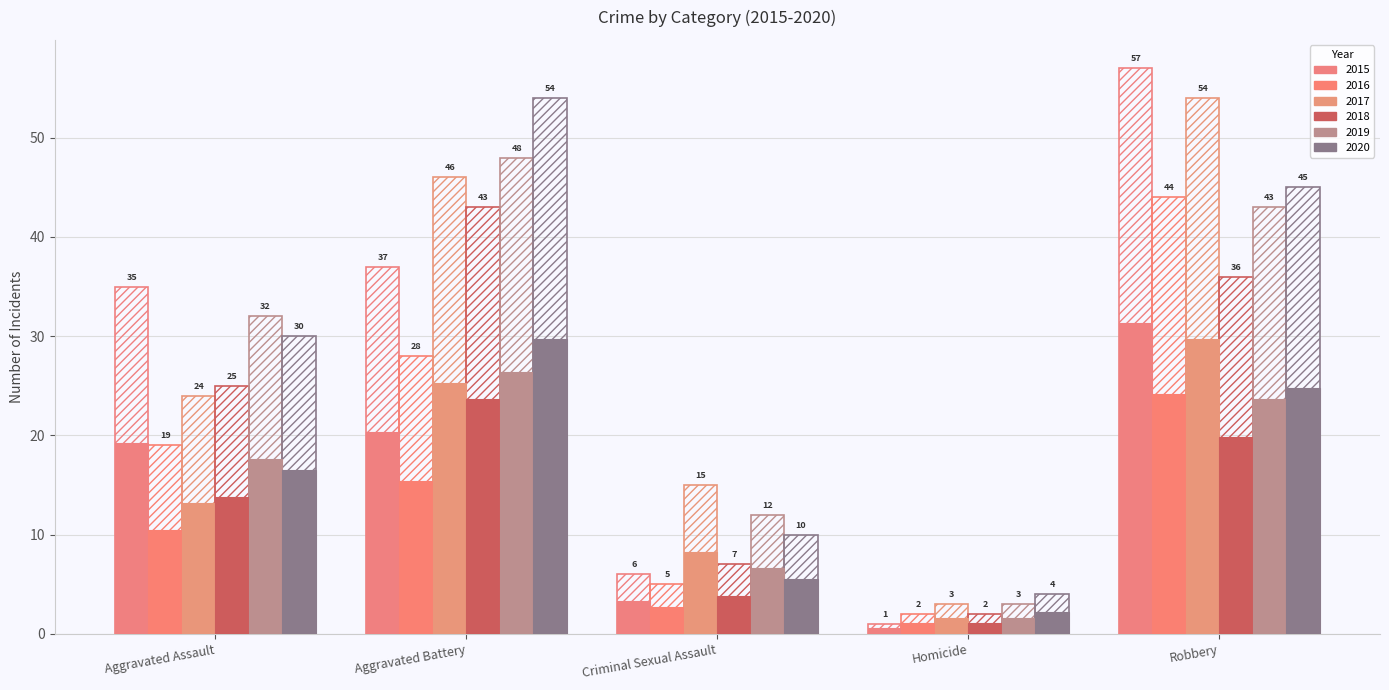

How many categories are shown in the chart?

5